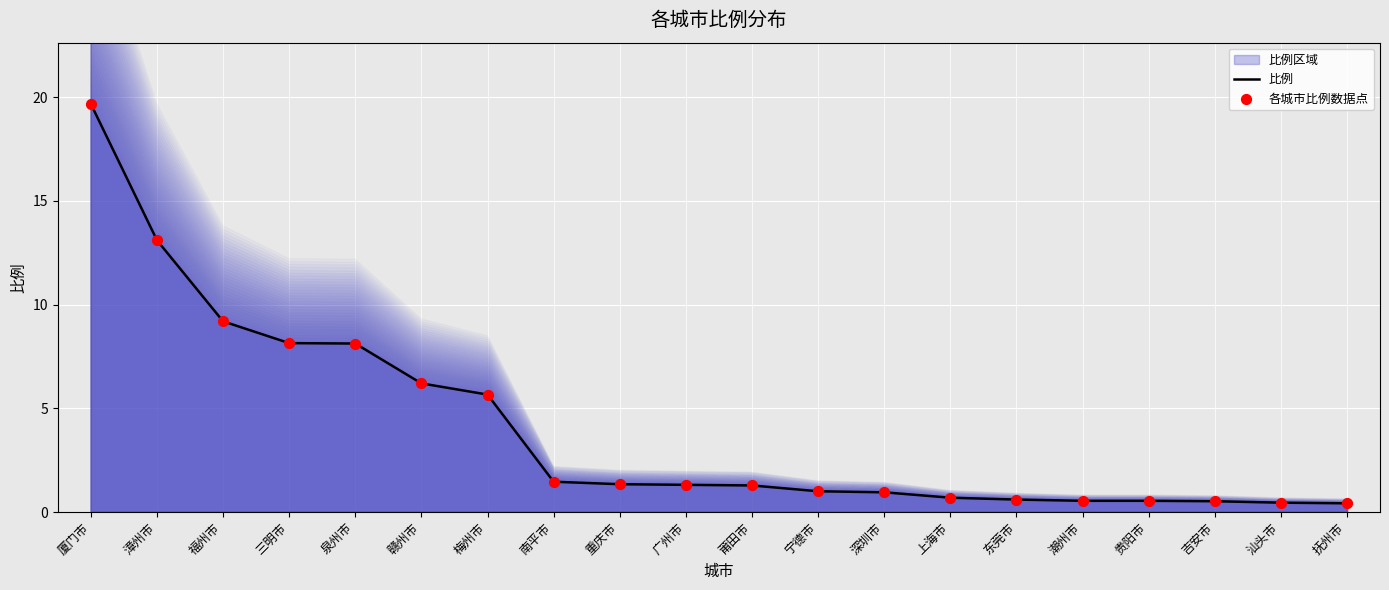

At how many categories does at least one series exceed 5?

7